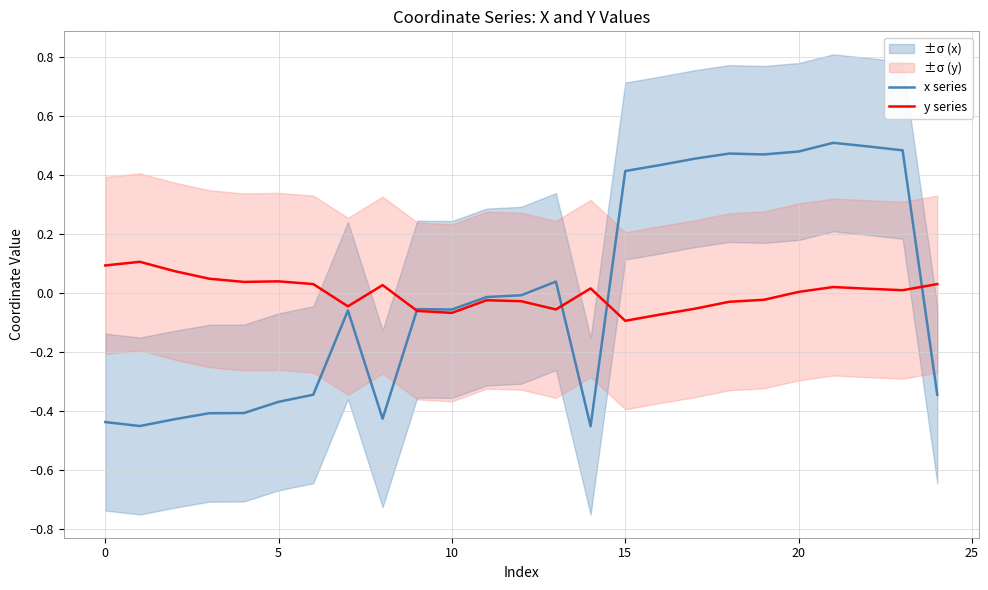

What are all the series names shown in the legend?

x series, y series